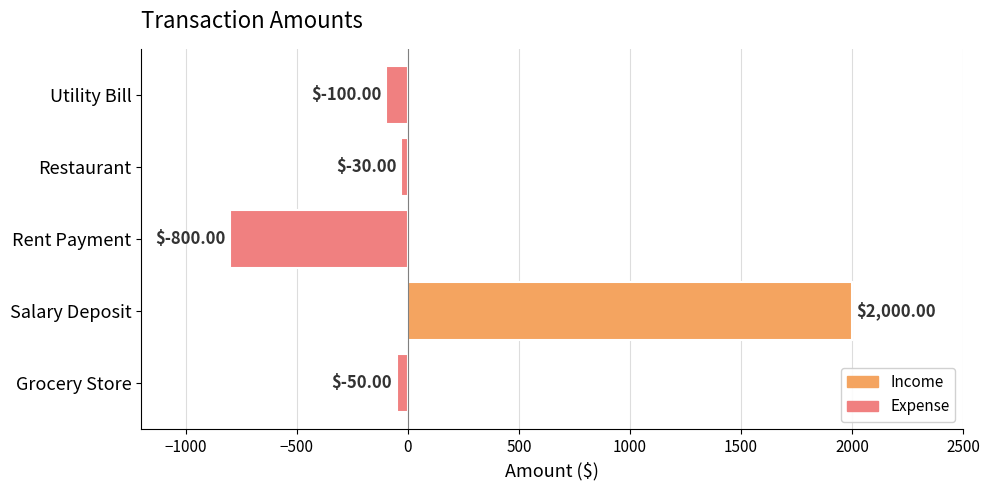

List the labels in order of value, largest first.

Salary Deposit, Restaurant, Grocery Store, Utility Bill, Rent Payment